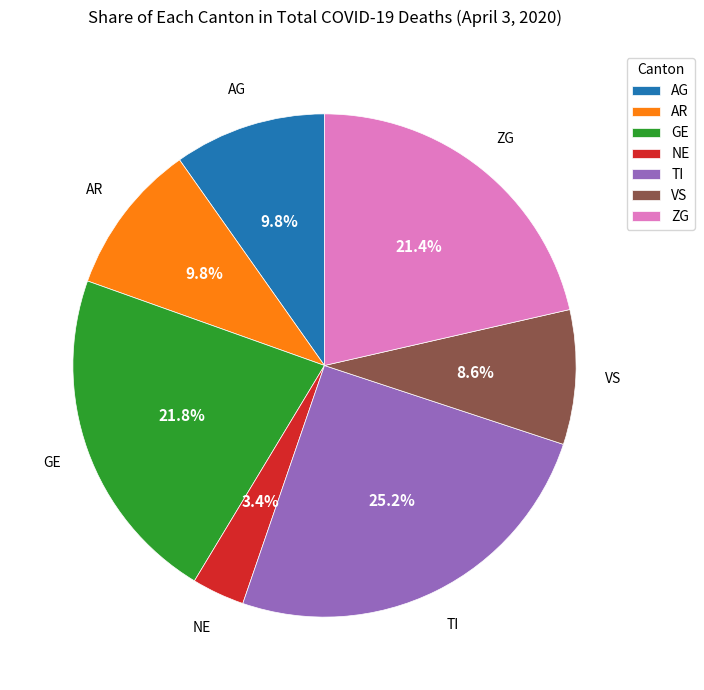

Does VS represent more than half of the total?

No